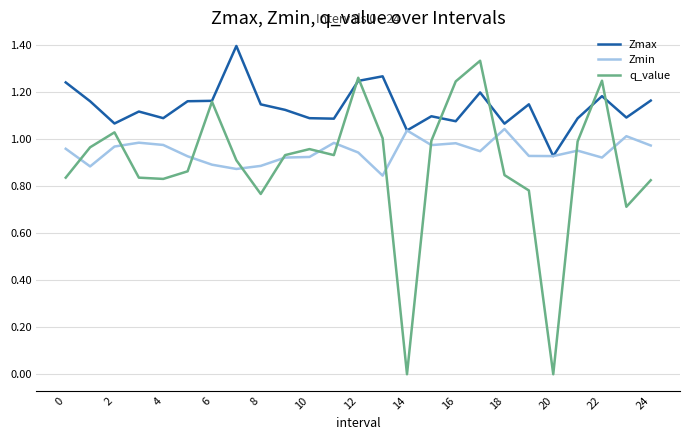

Which series has the largest range (max minus min)?

q_value